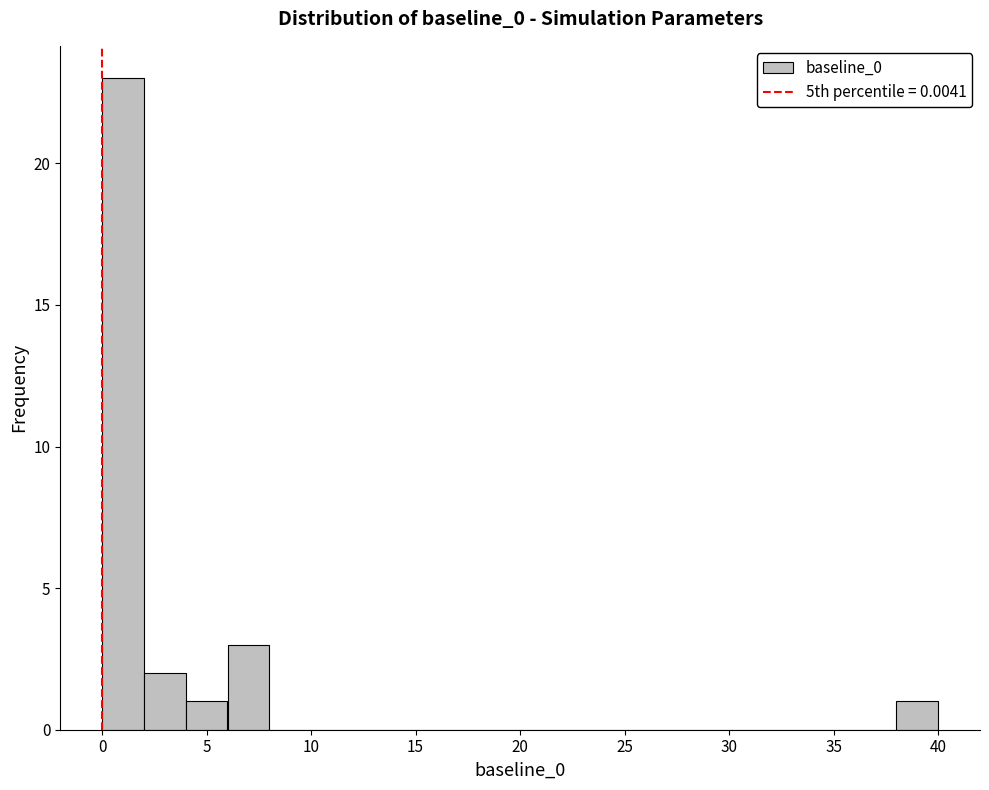

Around what value on the x-axis is the tallest bar? Give the approximate position of its centre, as read against the axis.

1.0